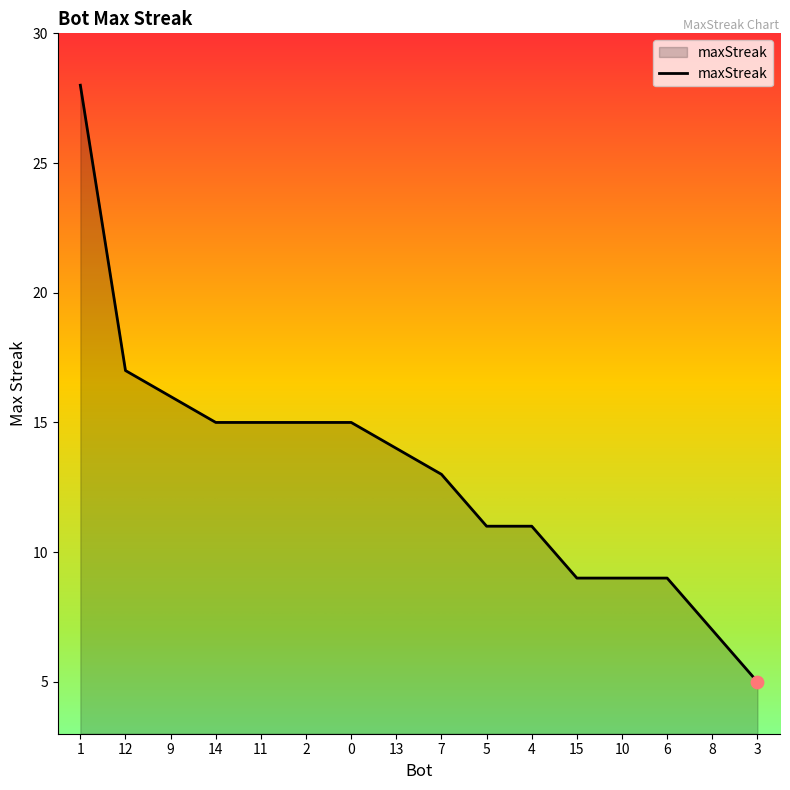

Between 10 and 11, which is larger?

11